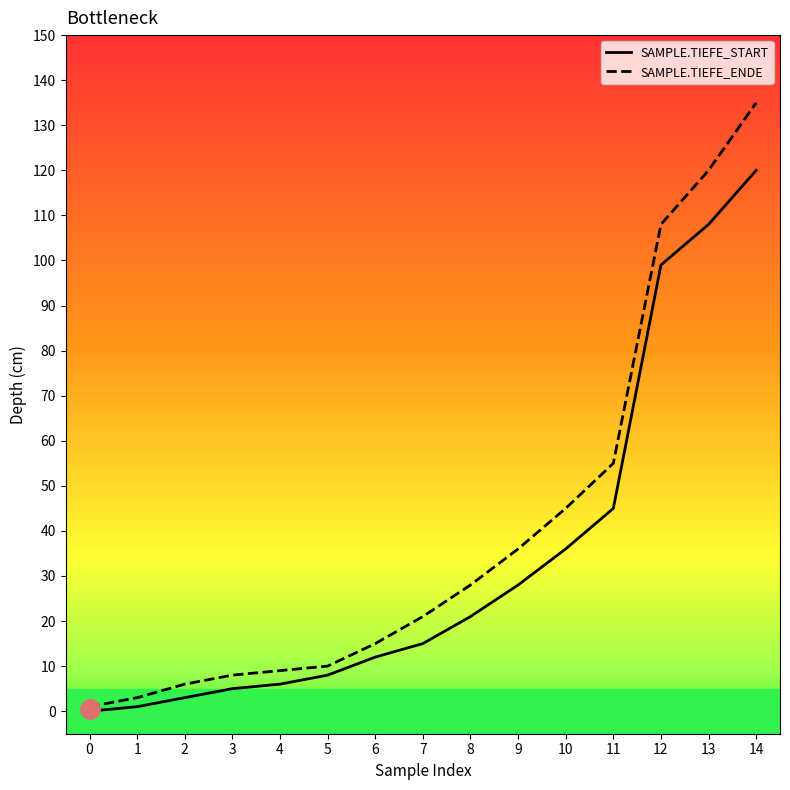

At how many categories does at least one series exceed 72?

3